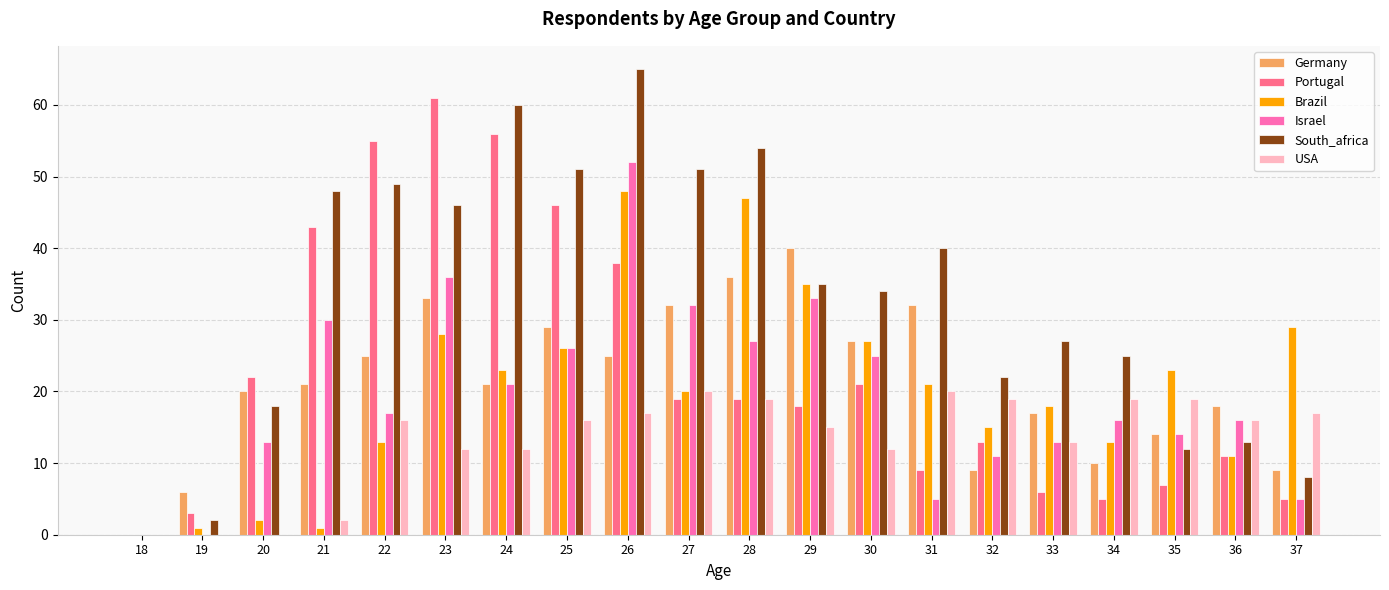

Which category has the highest value in the South_africa series?

26